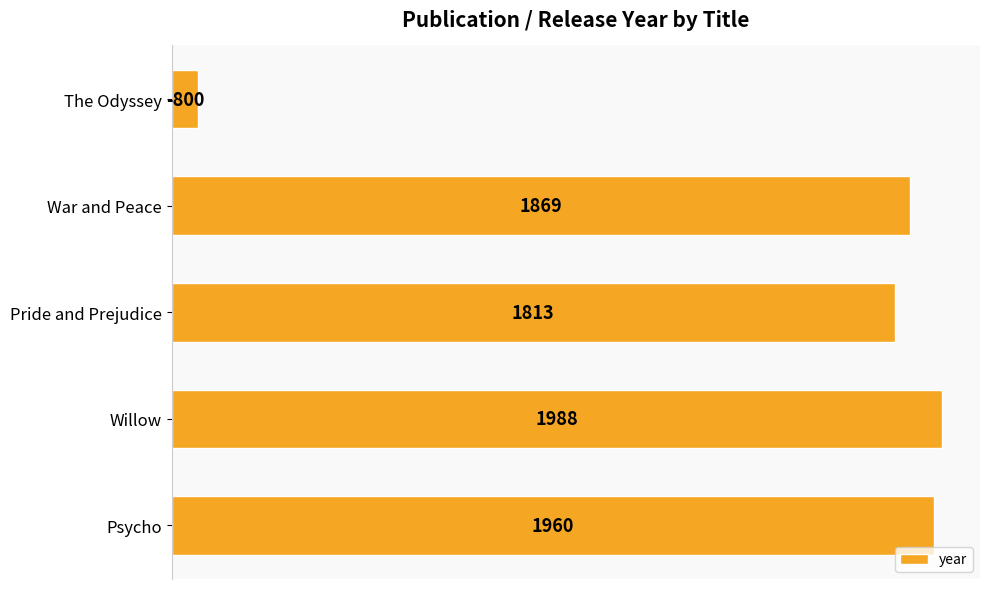

How many bars are there in total?

5